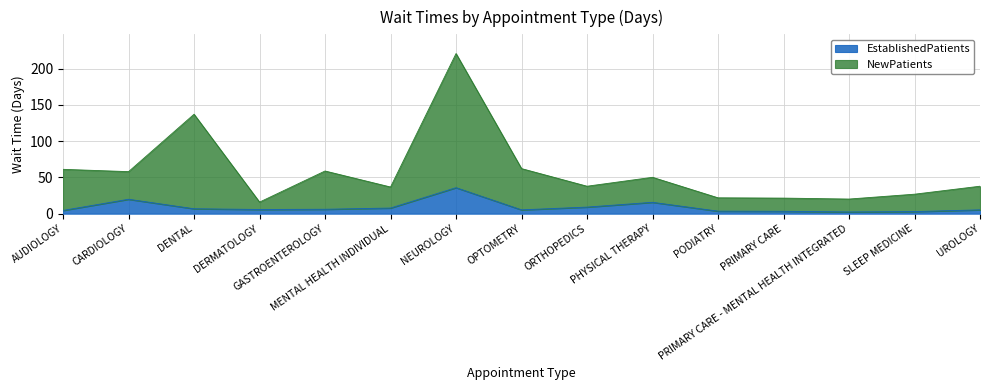

Is the value of EstablishedPatients at AUDIOLOGY greater than the value of NewPatients at NEUROLOGY?

No